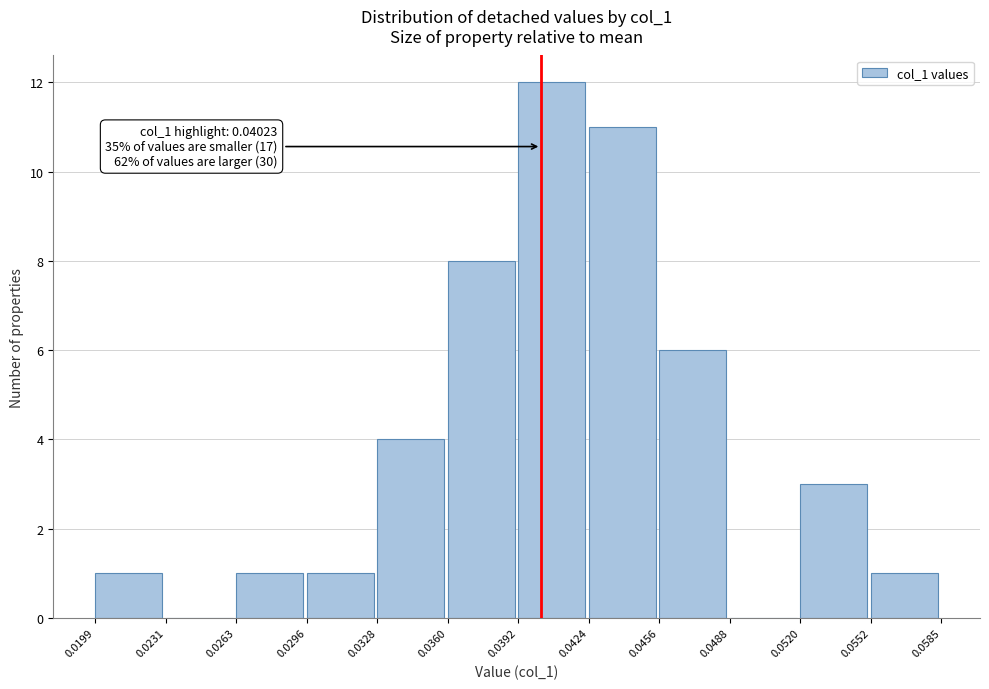

Which range on the x-axis has the tallest bar?

0.0392 to 0.0424